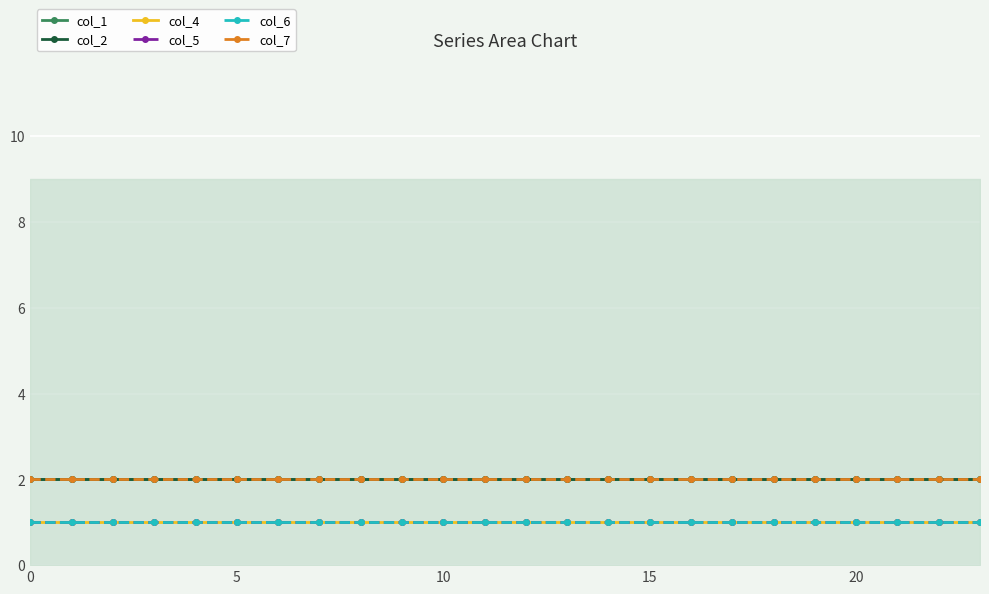

True or false: col_6 and col_1 cross at least once.

False